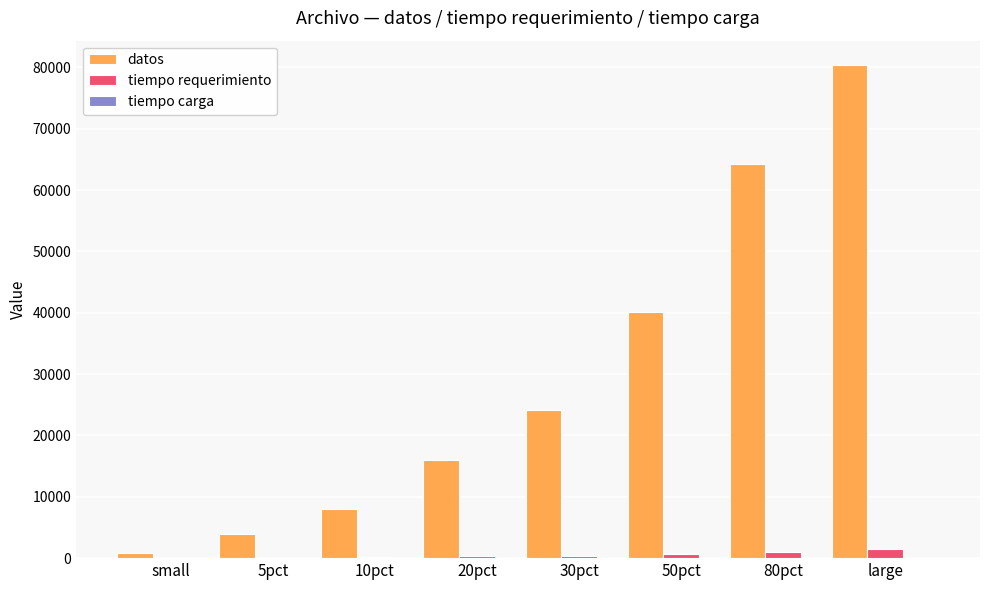

The value of datos at 80pct is 14644.0. True or false?

False